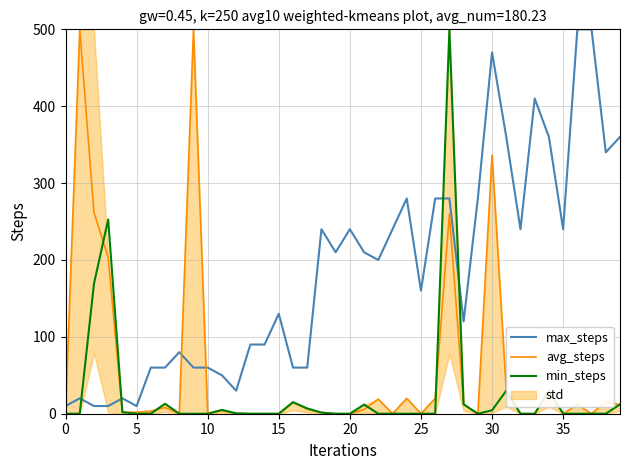

What is the difference between the second highest and minimum values in the avg_steps series?

500.0